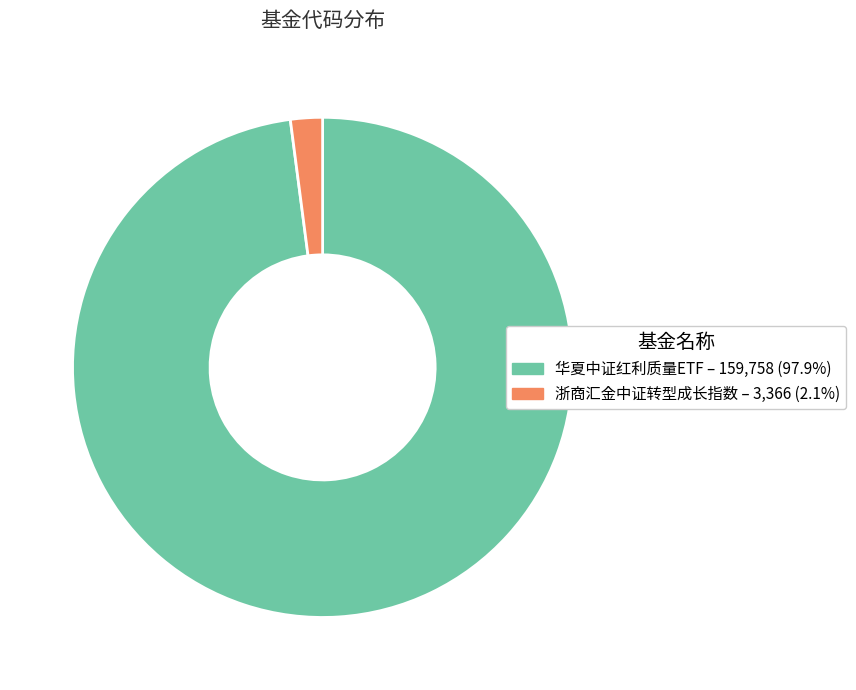

Rank the categories by value from lowest to highest.

浙商汇金中证转型成长指数, 华夏中证红利质量ETF